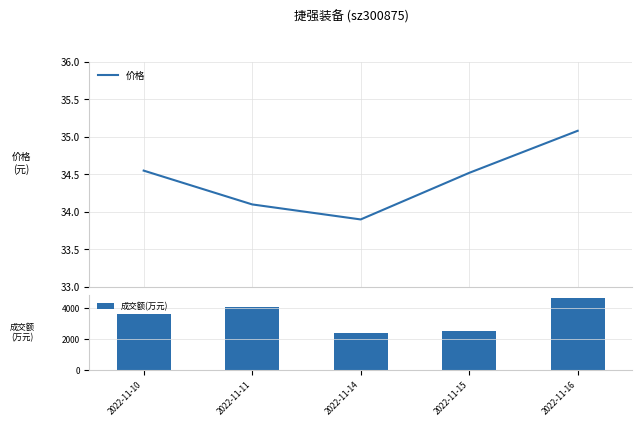

List the series in order of their overall mean, highest first.

成交额(万元), 价格